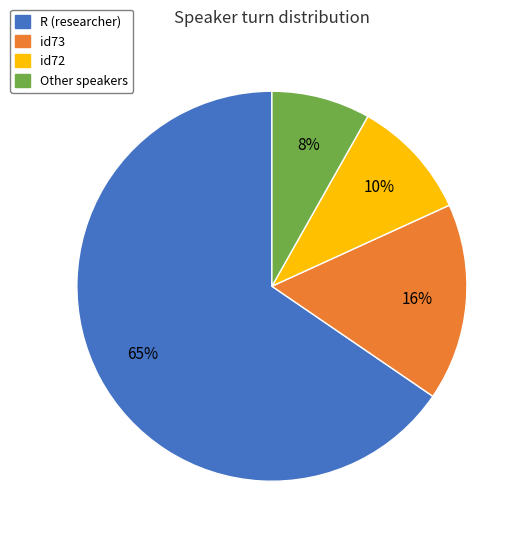

To the nearest percent, what percentage of the pie is id72?

10%